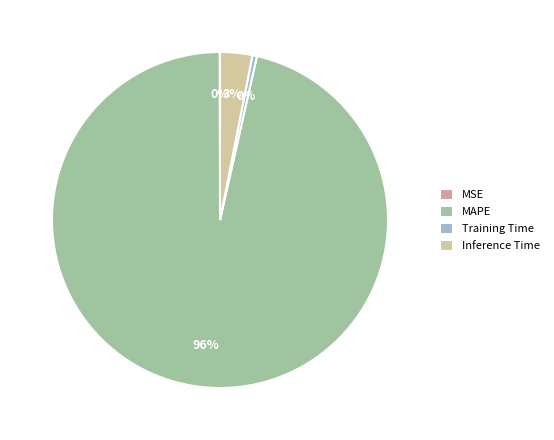

Is the sum of Training Time and Inference Time greater than half?

No